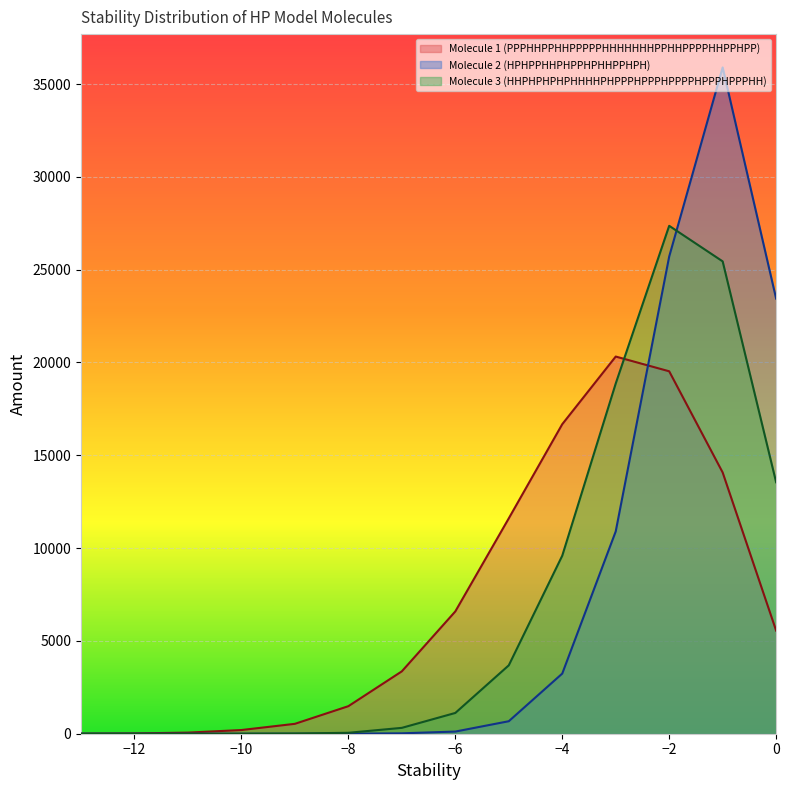

How many times do Molecule 2 (HPHPPHHPHPPHPHHPPHPH) and Molecule 3 (HHPHPHPHPHHHHPHPPPHPPPHPPPPHPPPHPPPHH) cross each other?

1